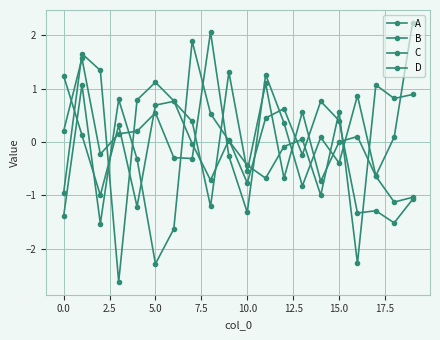

How many values in B are below zero?

8